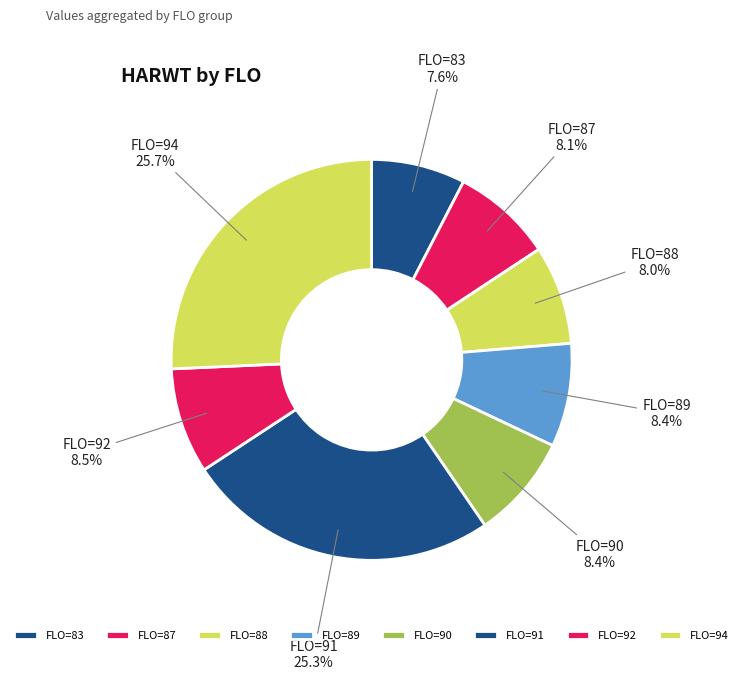

Does FLO=91 account for over 50% of the chart?

No